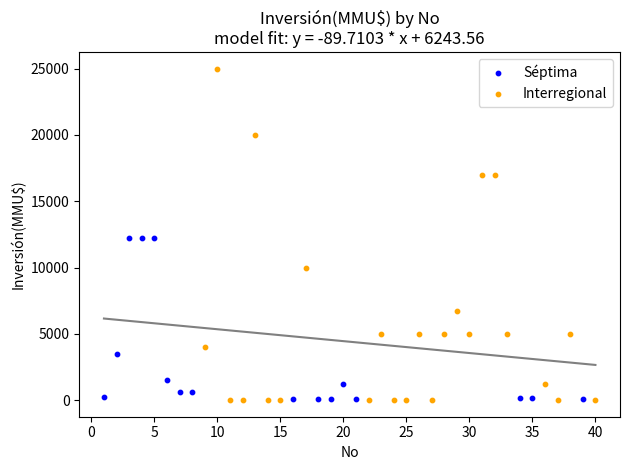

Which series has the largest Y range (max minus min)?

Interregional